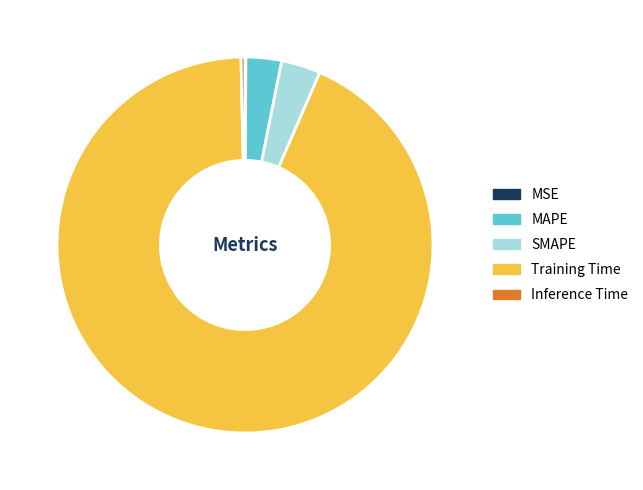

Which category has the biggest portion of the pie?

Training Time